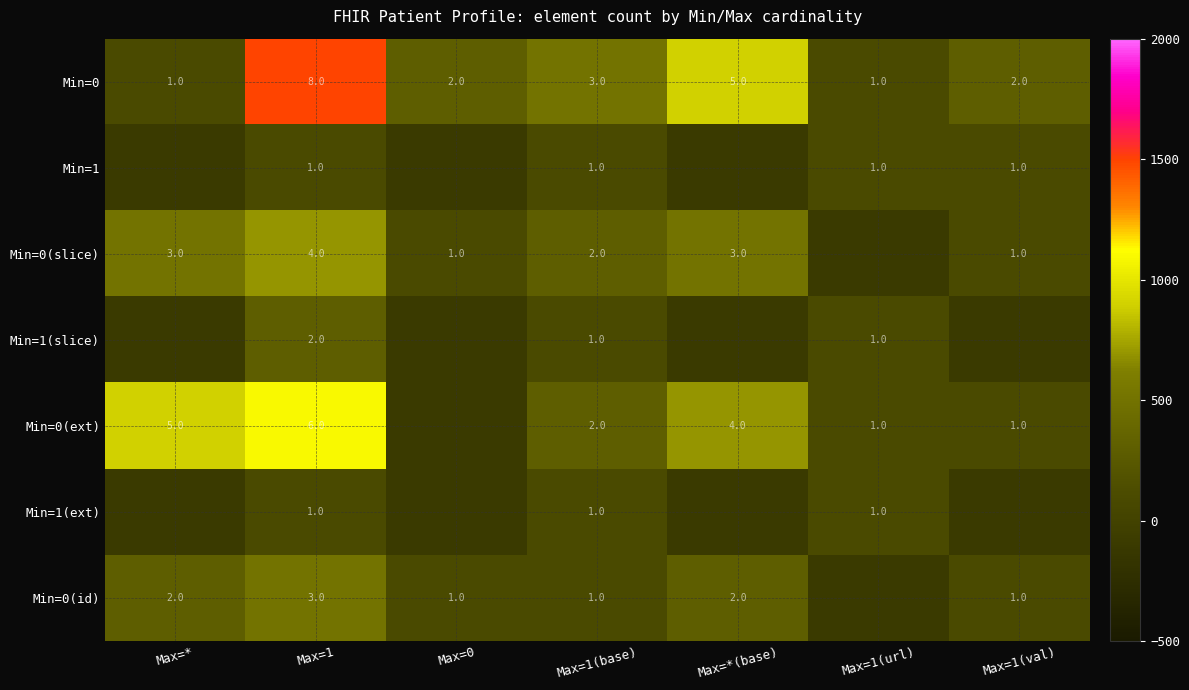

Is it true that Min=1(ext) equals 2 at Max=1?

False